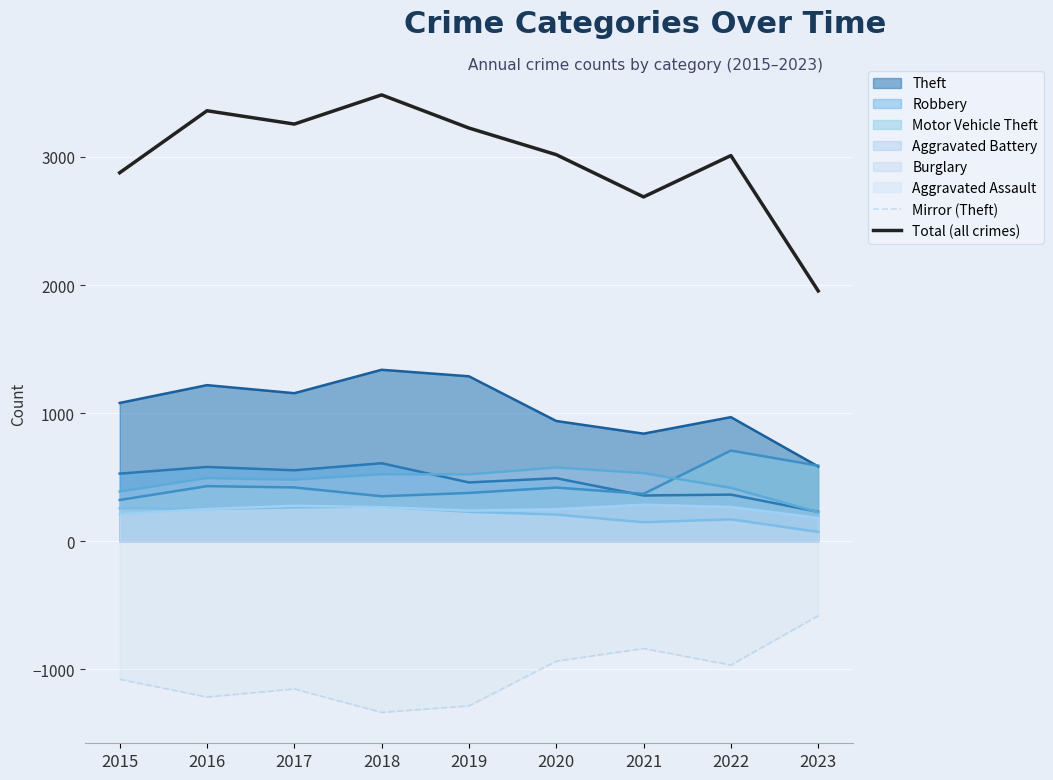

True or false: Mirror (Theft) and Total (all crimes) cross at least once.

False